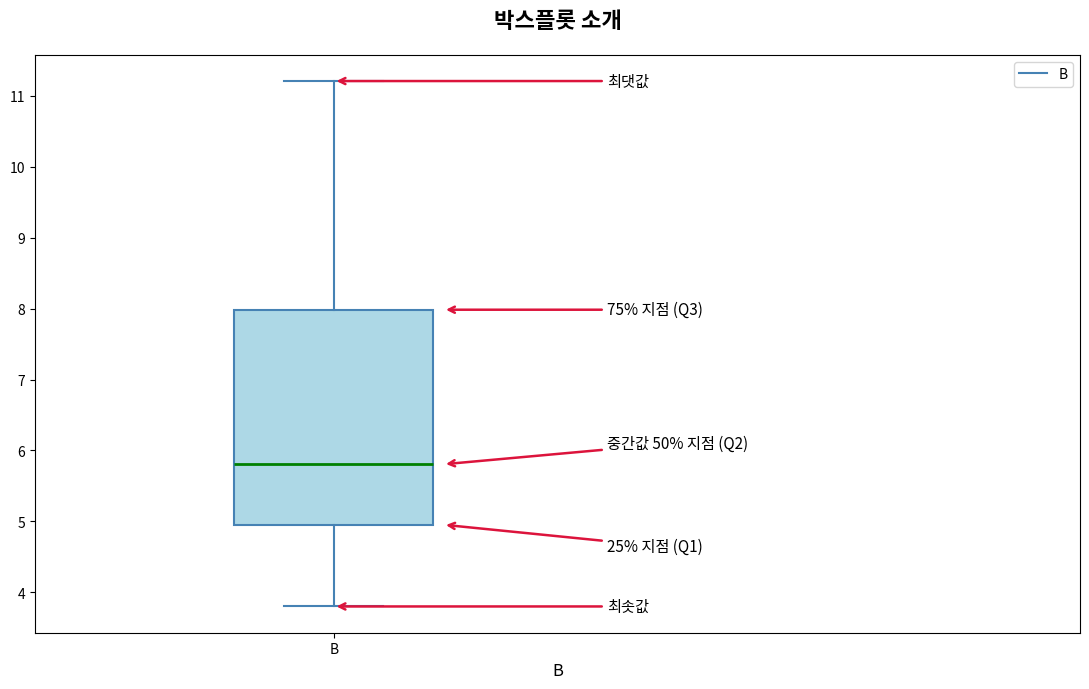

Read this box plot against the y-axis: the position of the median line, the range covered by the box, and the ends of both whiskers. The values are not printed on the chart, so give them approximately, as read against the axis.

median 5.8, box 5.0 to 8.0, whiskers 3.8 to 11.2